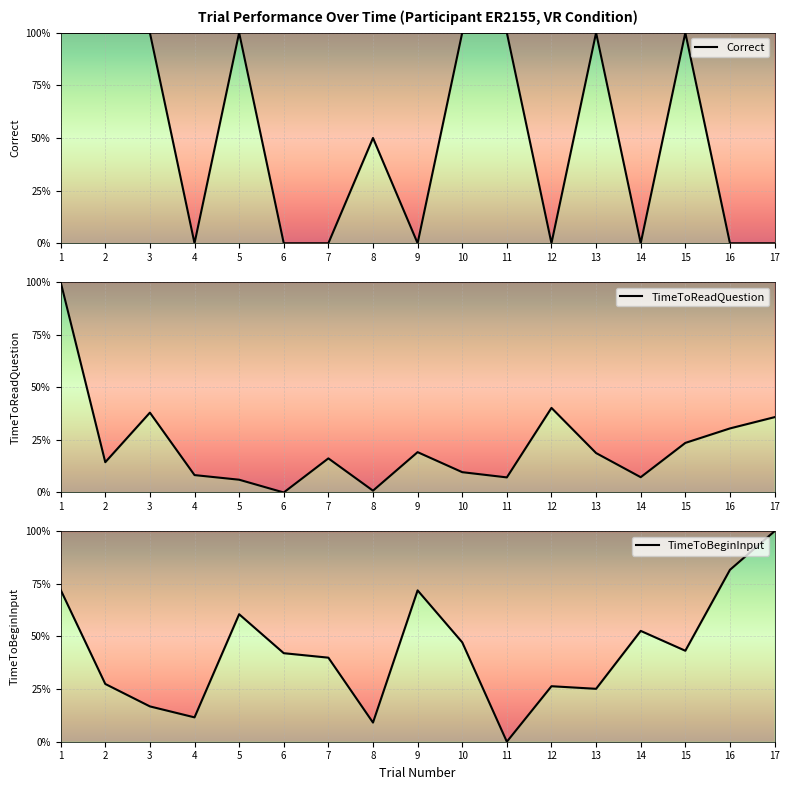

At how many categories does at least one series exceed 48?

13